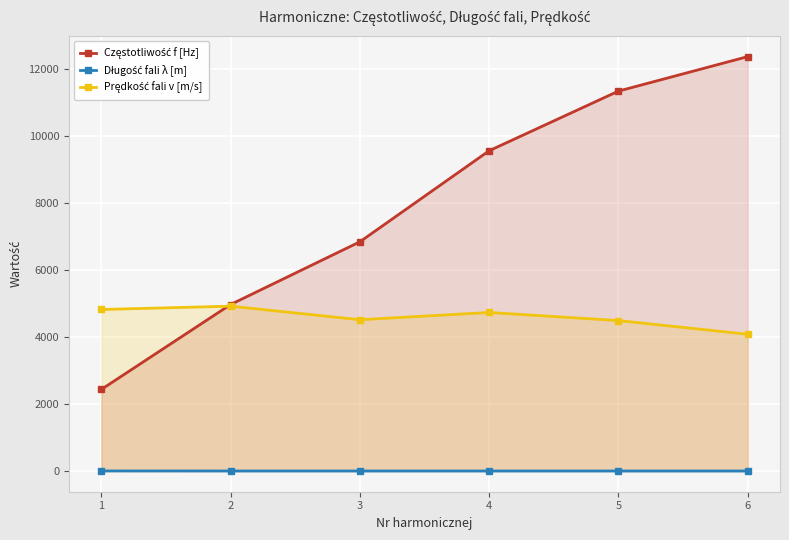

Reading left to right, list all the values displayed in this chart.

Częstotliwość f [Hz]: 2435.0	4970.0	6842.0	9560.0	11340.0	12370.0
Długość fali λ [m]: 2.0	1.0	0.7	0.5	0.4	0.3
Prędkość fali v [m/s]: 4821.3	4920.3	4515.7	4732.2	4490.6	4082.1